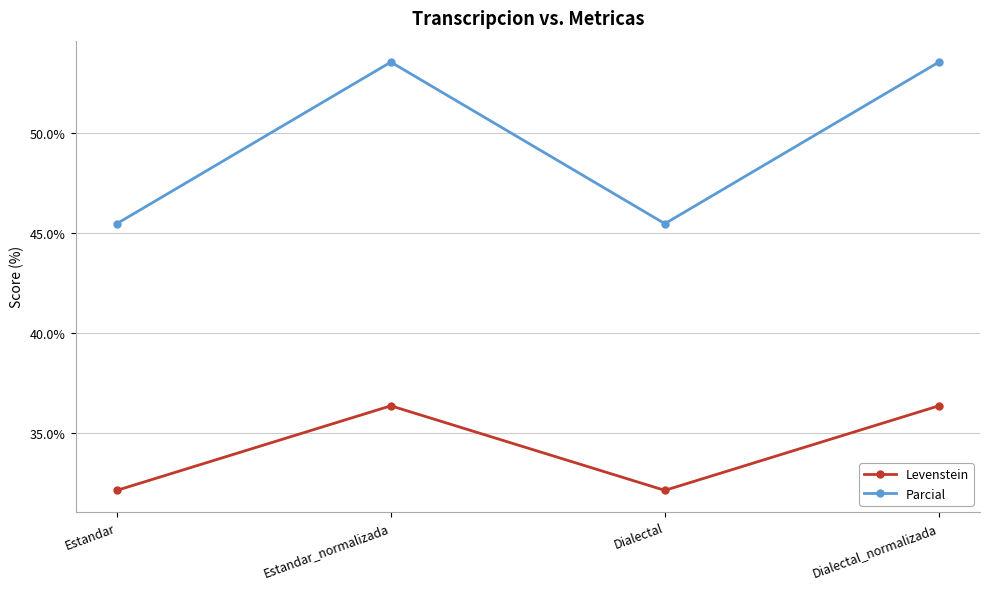

What is the total value across all series at Dialectal?

77.6